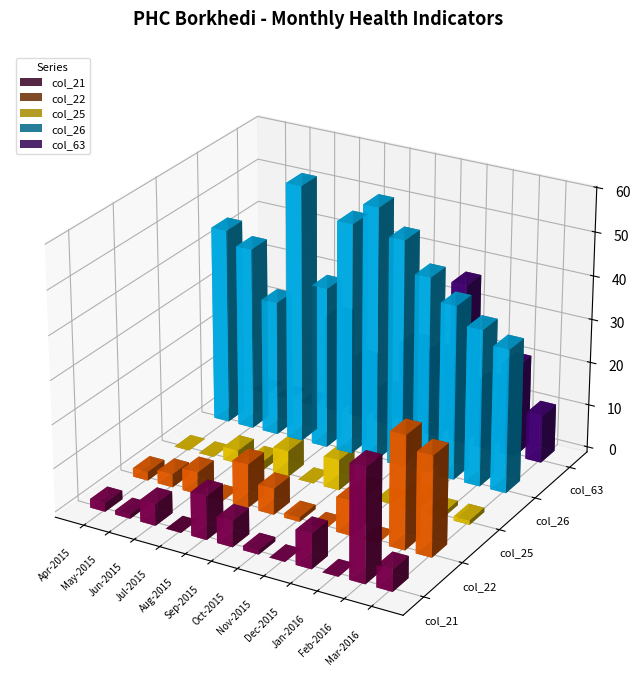

What is the label of the 9th bar from the right?

Jul-2015